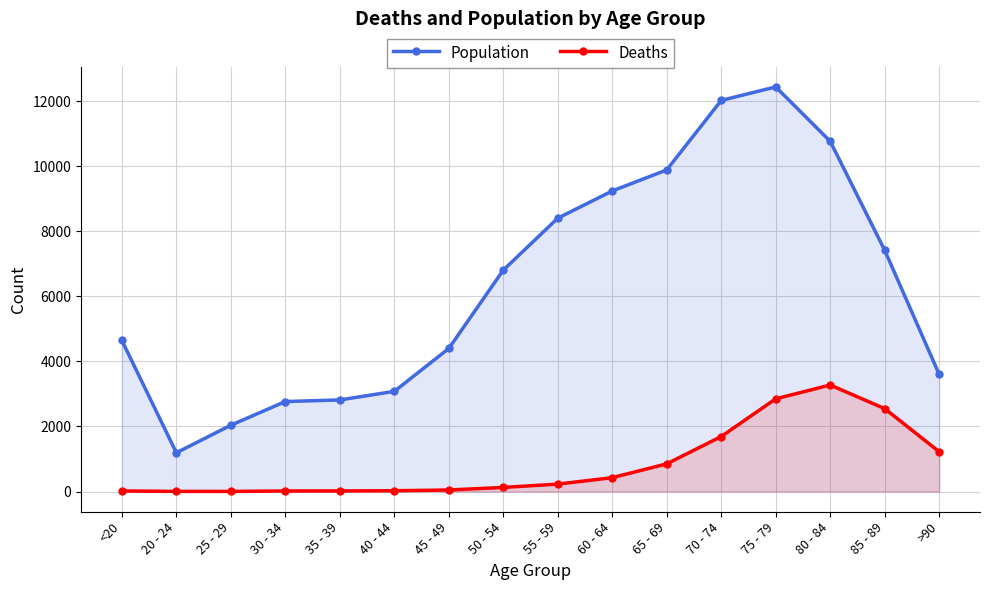

What is the maximum value shown in the chart?

12434